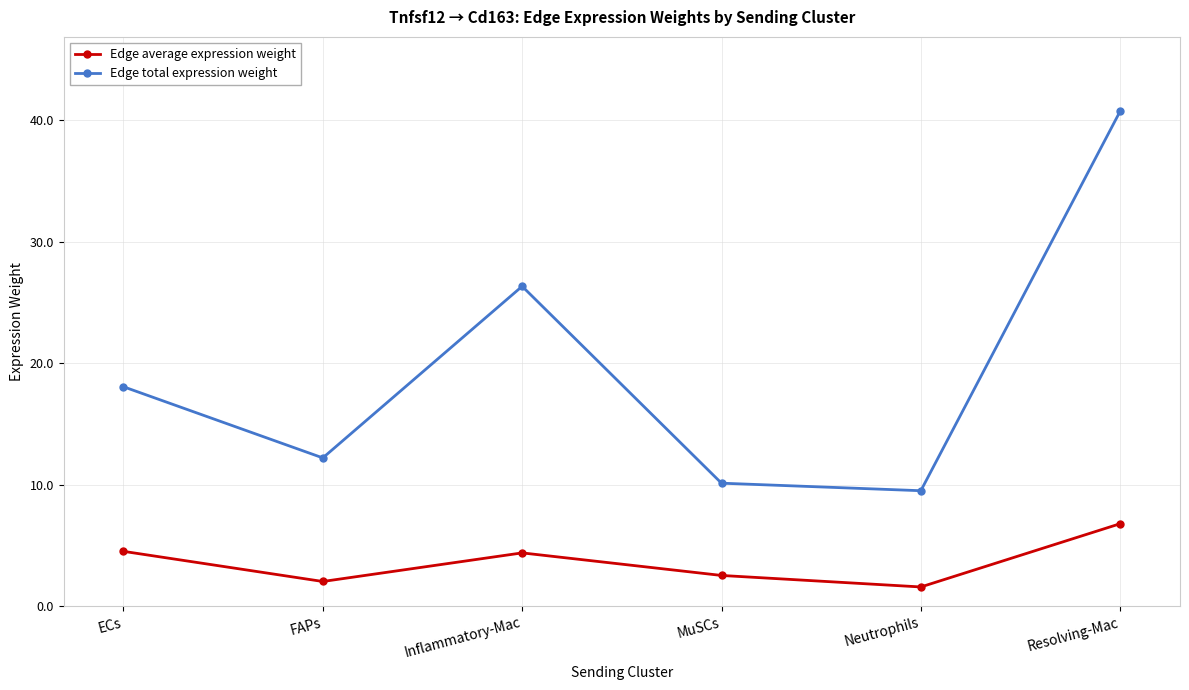

What is the sum of the Edge average expression weight values at Neutrophils and Resolving-Mac?

8.4